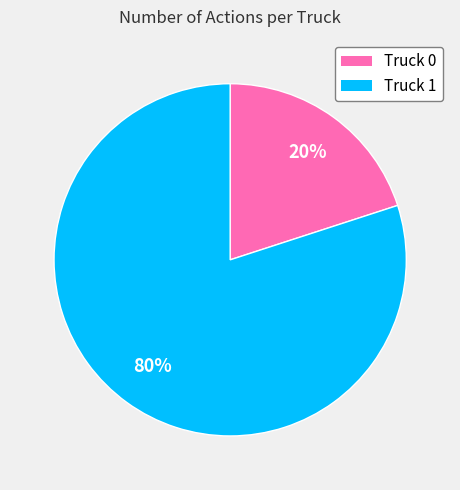

To the nearest percent, what portion does Truck 1 represent?

80%